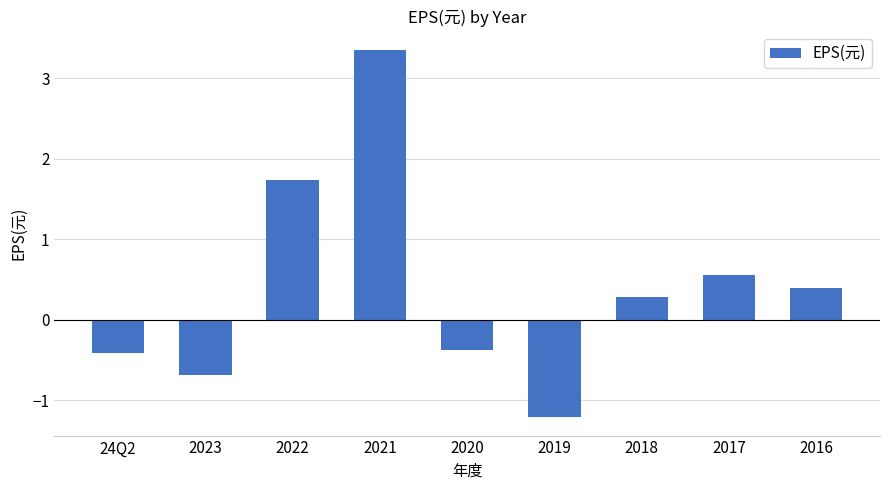

What is the sum of all values?

3.6